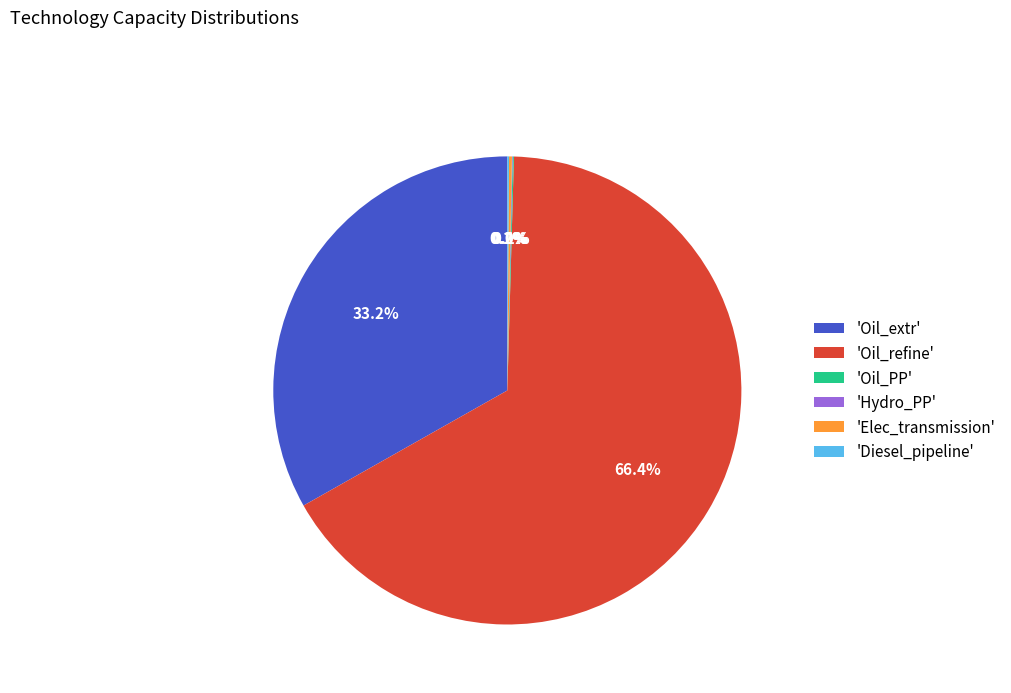

What percentage is NOT represented by 'Oil_refine'?

33.6%